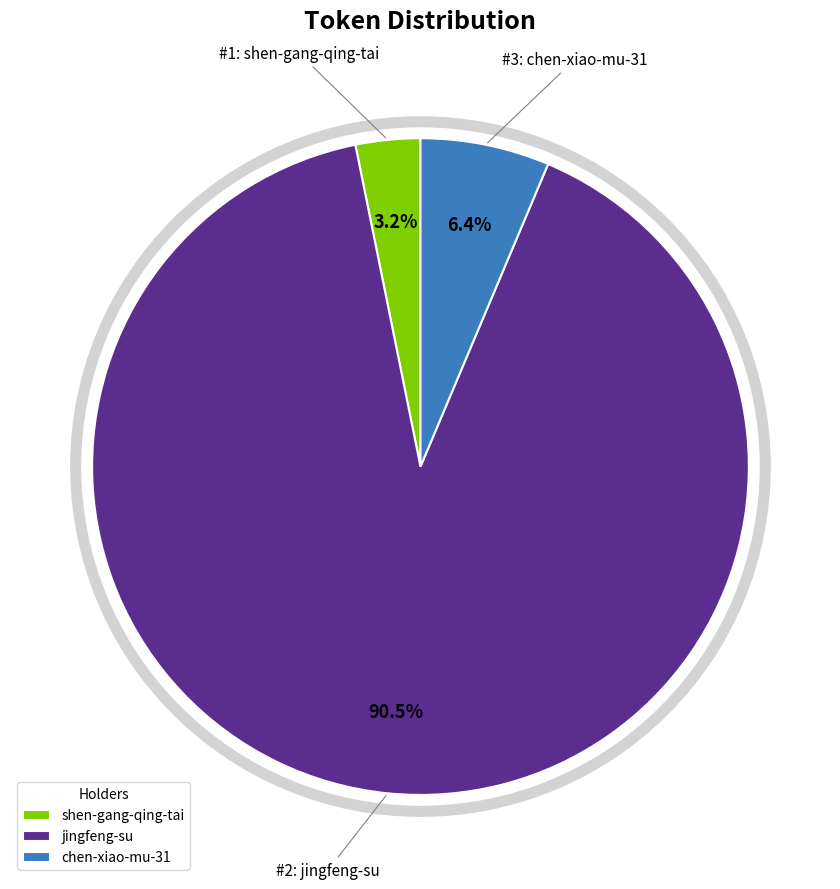

Which slice is the largest?

jingfeng-su